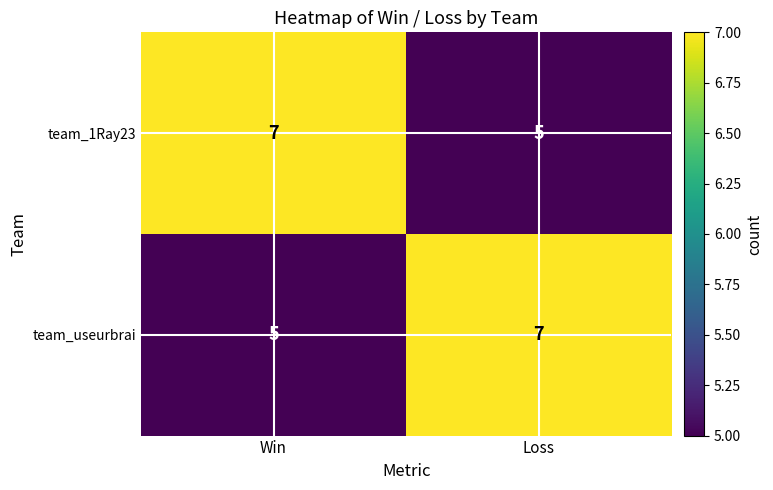

What is the total value across all series at Win?

12